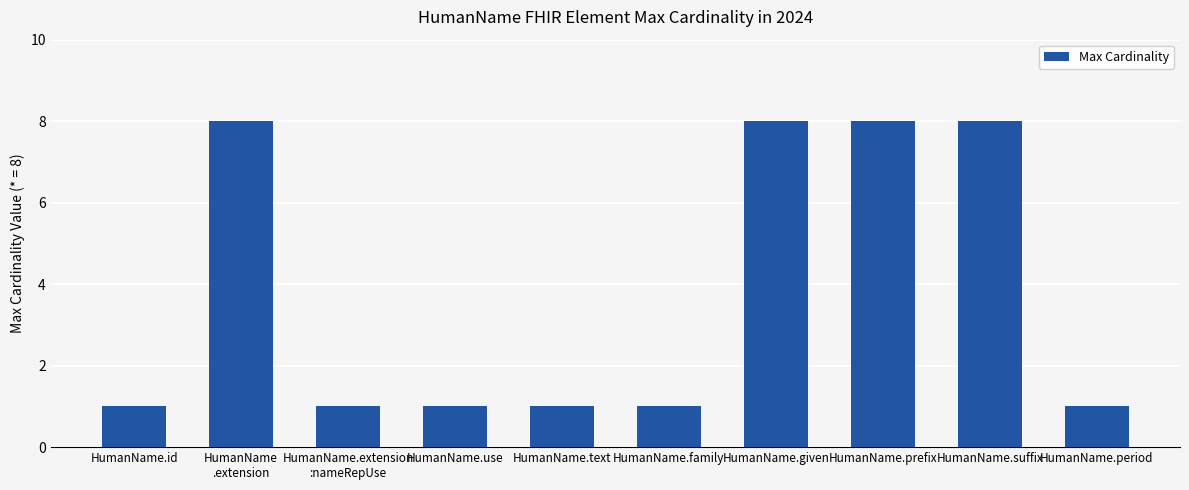

What is the change in value from HumanName
.extension to HumanName.use?

-7